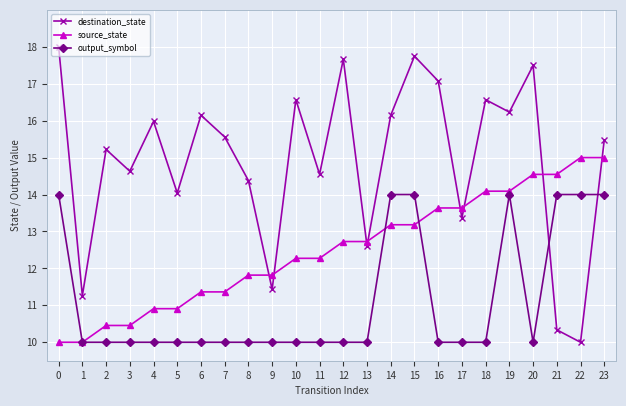

What is the sum of the source_state values at 7 and 9?

23.2